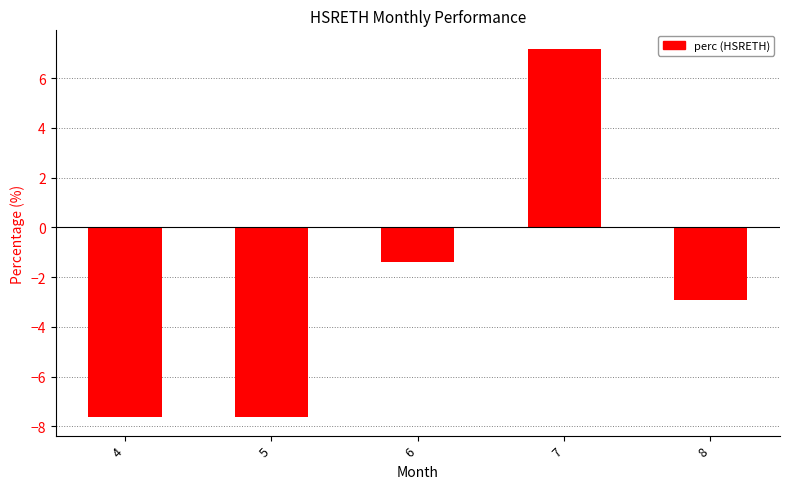

Which has a higher value, 4 or 6?

6